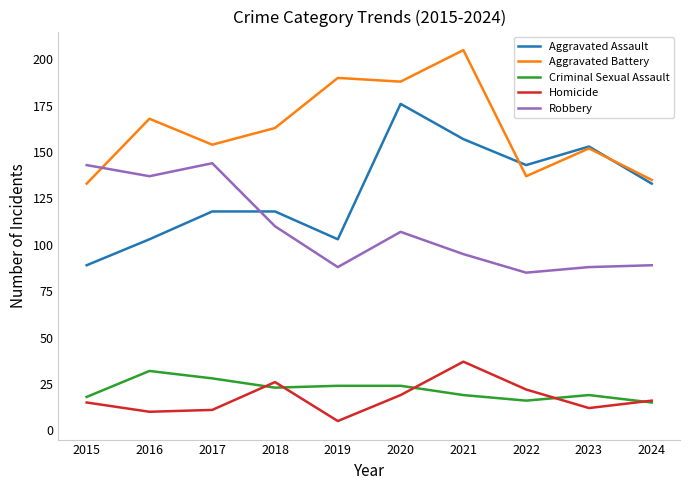

The value of Robbery at 2024 is 28. True or false?

False